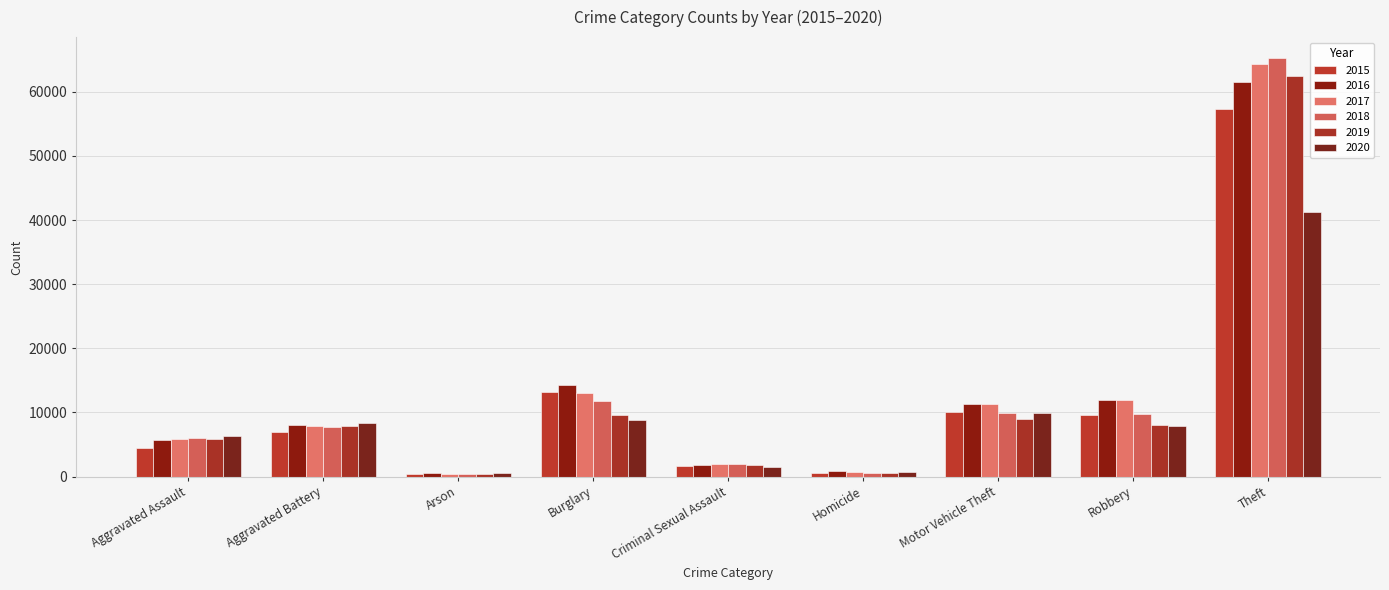

Reading right to left, what are all the values shown in this chart?

2015: Theft=57347	Robbery=9638	Motor Vehicle Theft=10068	Homicide=496	Criminal Sexual Assault=1655	Burglary=13184	Arson=448	Aggravated Battery=7018	Aggravated Assault=4480
2016: Theft=61618	Robbery=11960	Motor Vehicle Theft=11286	Homicide=786	Criminal Sexual Assault=1808	Burglary=14289	Arson=515	Aggravated Battery=8085	Aggravated Assault=5712
2017: Theft=64380	Robbery=11880	Motor Vehicle Theft=11380	Homicide=672	Criminal Sexual Assault=1927	Burglary=13001	Arson=444	Aggravated Battery=7845	Aggravated Assault=5793
2018: Theft=65281	Robbery=9679	Motor Vehicle Theft=9983	Homicide=589	Criminal Sexual Assault=1964	Burglary=11746	Arson=373	Aggravated Battery=7735	Aggravated Assault=6001
2019: Theft=62476	Robbery=7994	Motor Vehicle Theft=8978	Homicide=498	Criminal Sexual Assault=1860	Burglary=9639	Arson=376	Aggravated Battery=7857	Aggravated Assault=5840
2020: Theft=41293	Robbery=7855	Motor Vehicle Theft=9953	Homicide=785	Criminal Sexual Assault=1437	Burglary=8754	Arson=589	Aggravated Battery=8320	Aggravated Assault=6263